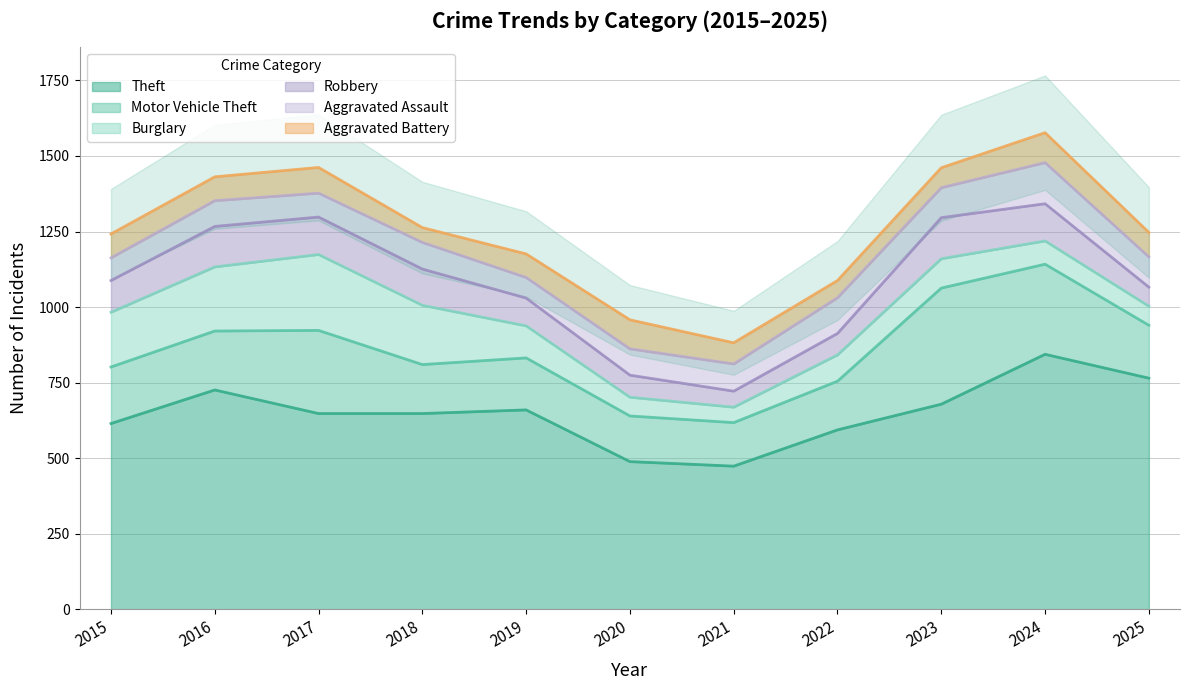

What is the maximum value for Theft?

844